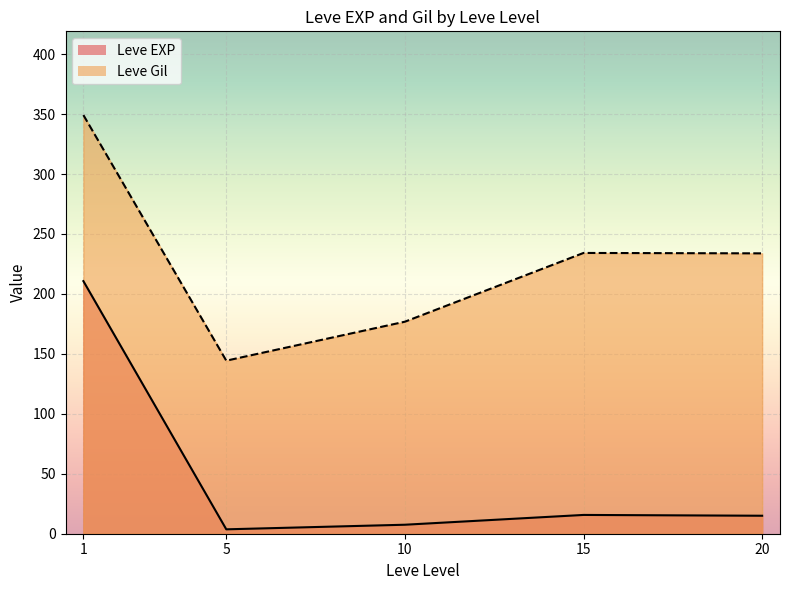

True or false: Leve Gil has more than 0 points higher than both neighbors.

True